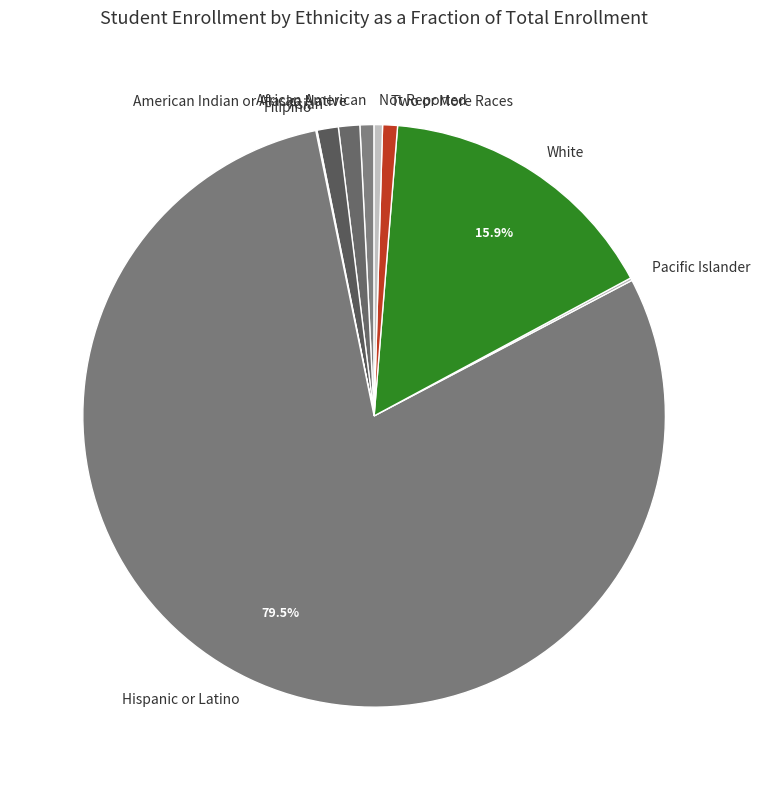

Is it true that African American is 13% of the pie?

False